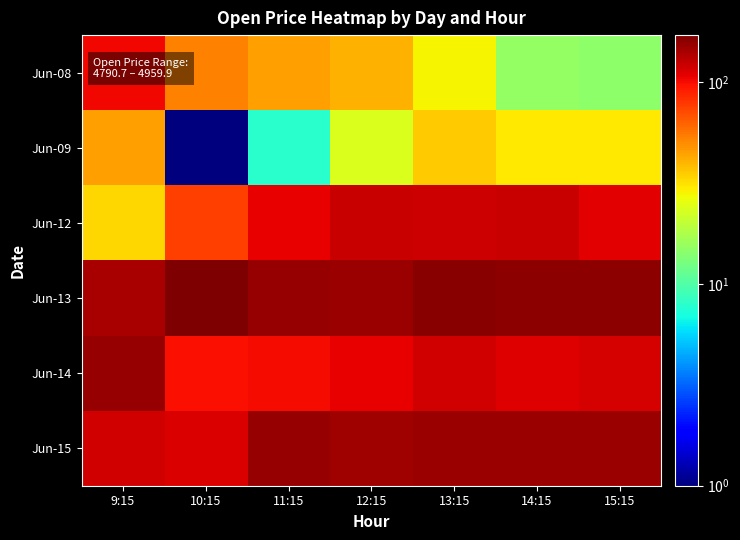

Which has a higher value, 15:15 or 11:15?

11:15